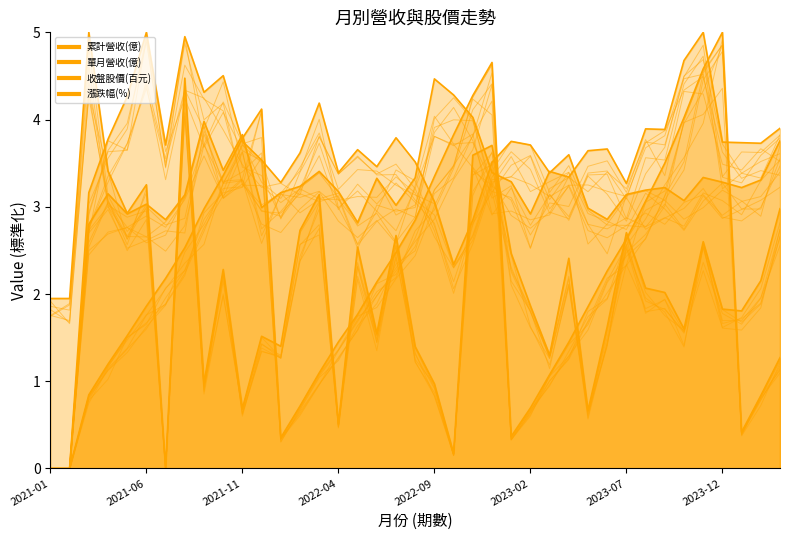

Does the chart have visible grid lines?

No